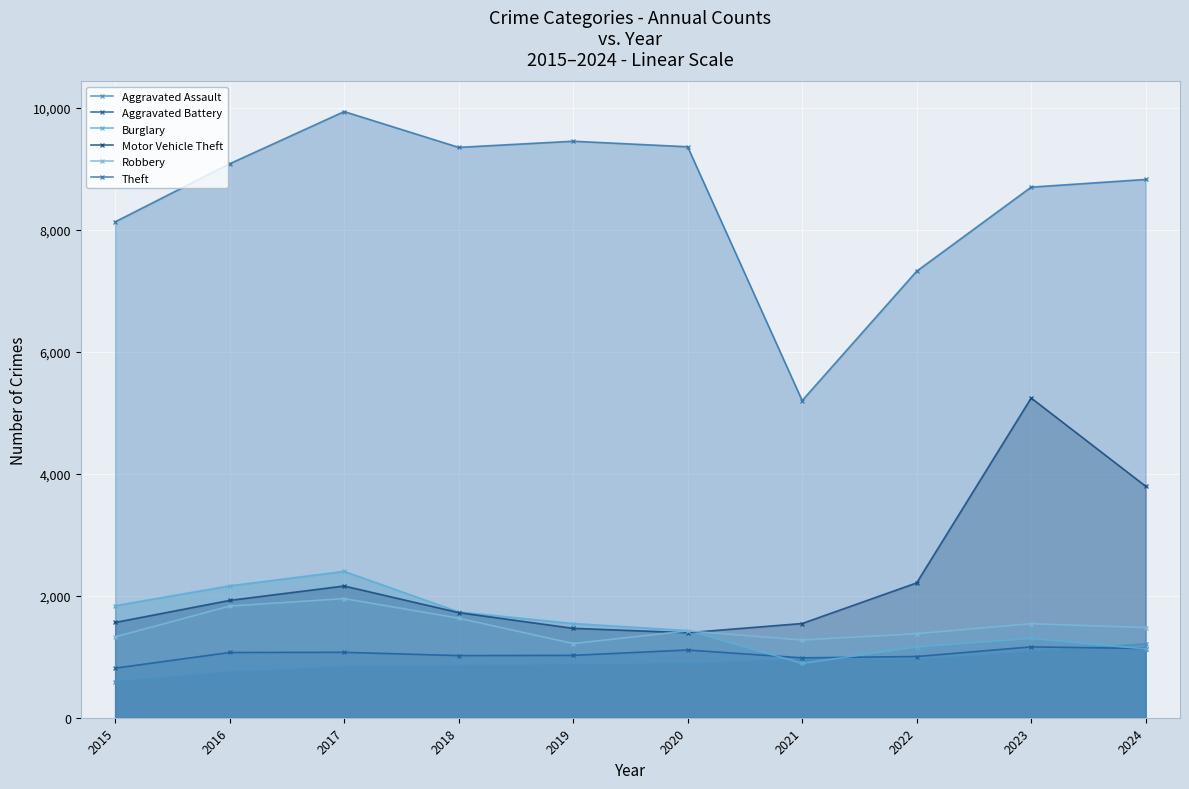

The value of Burglary at 2021 is 891. True or false?

True